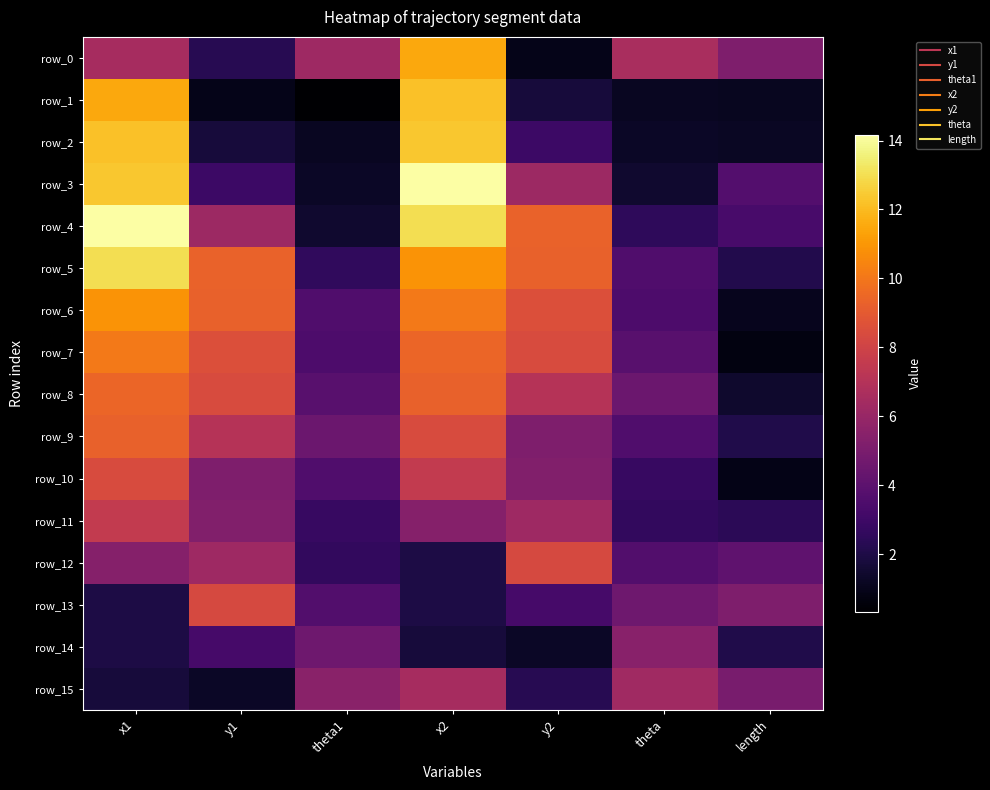

Rank the categories by row_9 value from lowest to highest.

length, theta, theta1, y2, y1, x2, x1